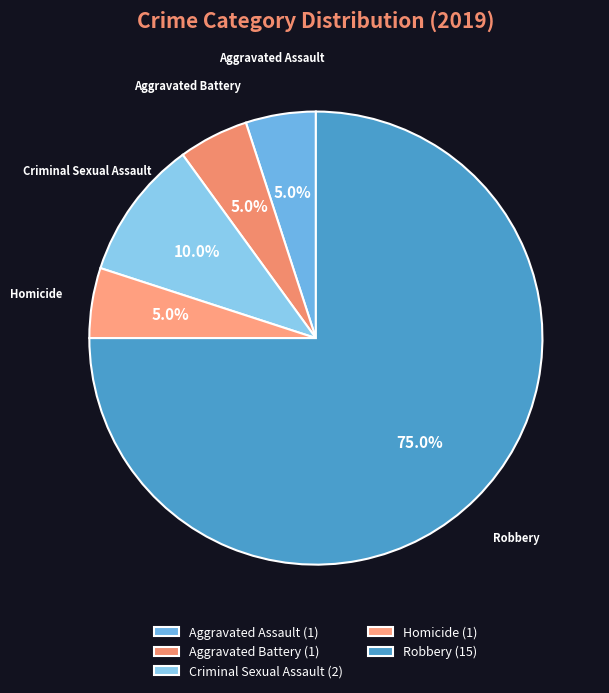

To the nearest percent, what percentage of the pie is Homicide?

5%